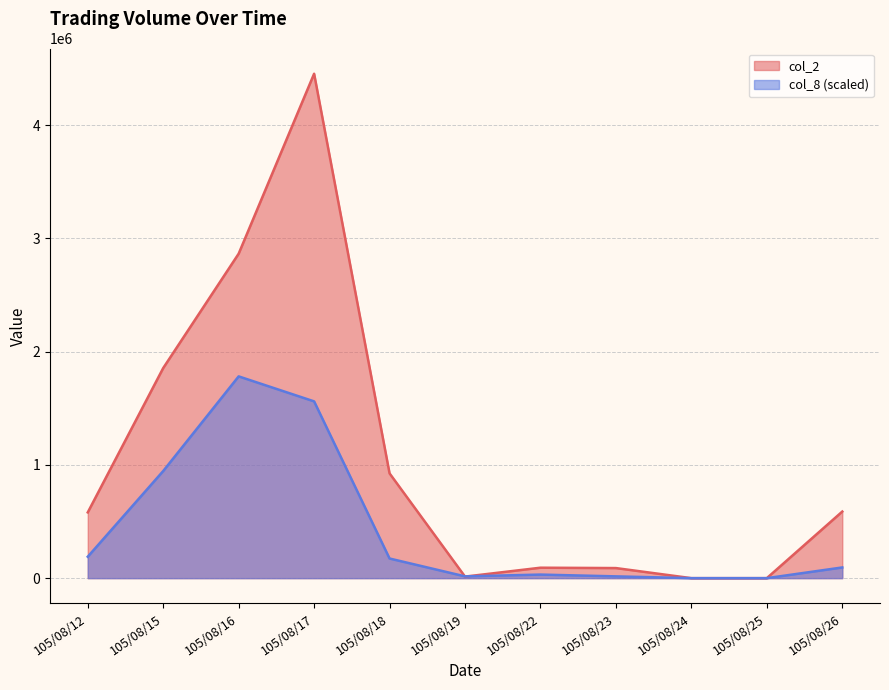

True or false: col_2 has more than 2 points higher than both neighbors.

False